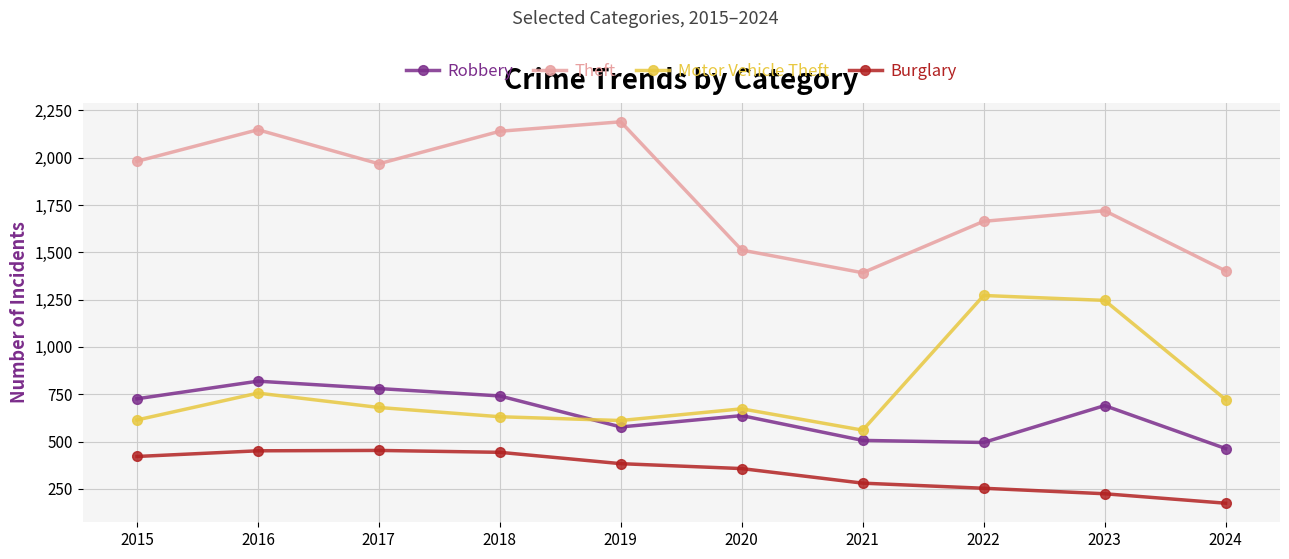

Is the value of Robbery at 2018 greater than the value of Burglary at 2024?

Yes